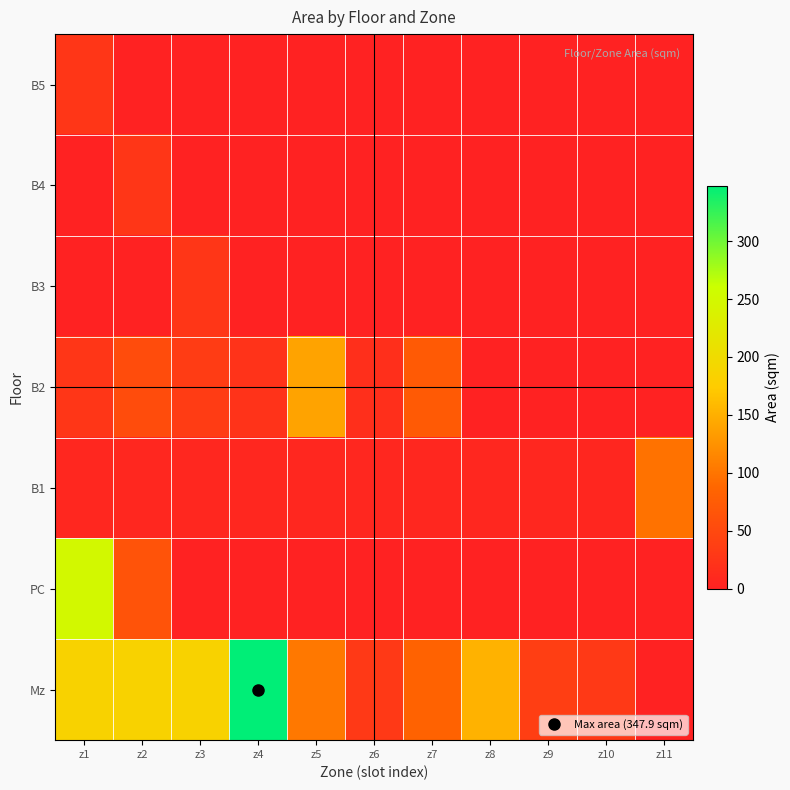

Which series has the largest total across all categories?

Mz